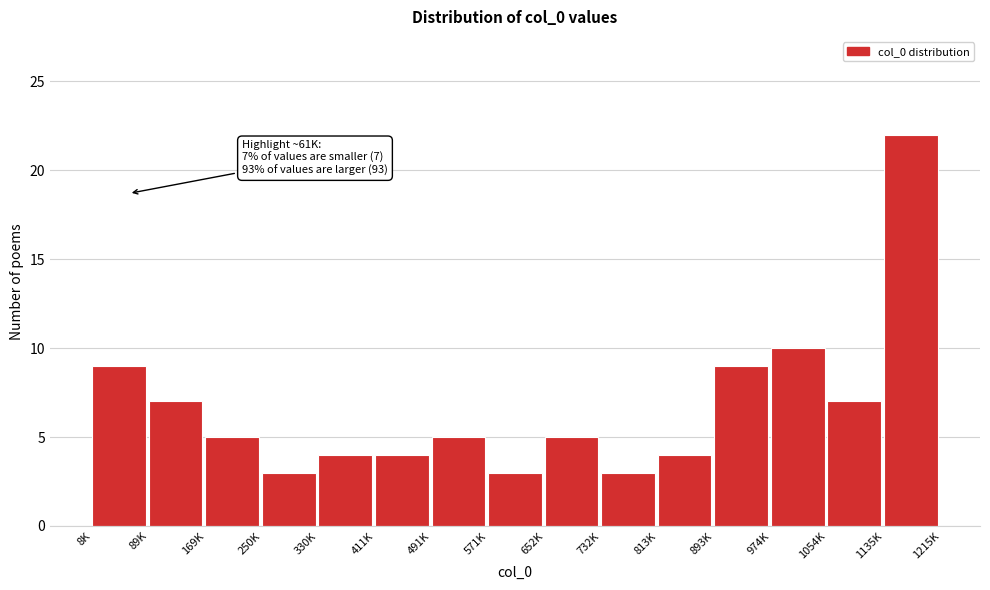

Reading left to right, what are all the values shown in this chart?

9	7	5	3	4	4	5	3	5	3	4	9	10	7	22